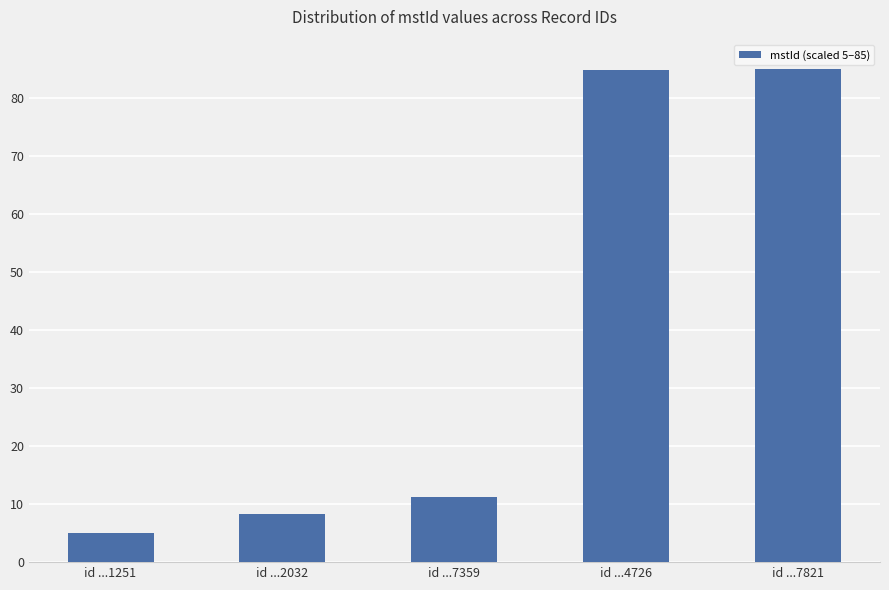

Where is the data nearest to the value 45?

id ...7359